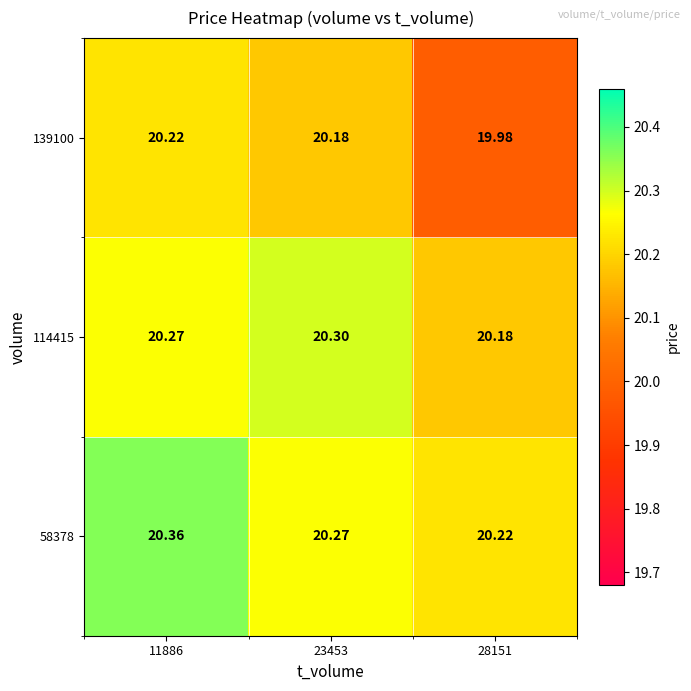

Is the value of 114415 at 23453 greater than the value of 58378 at 11886?

No